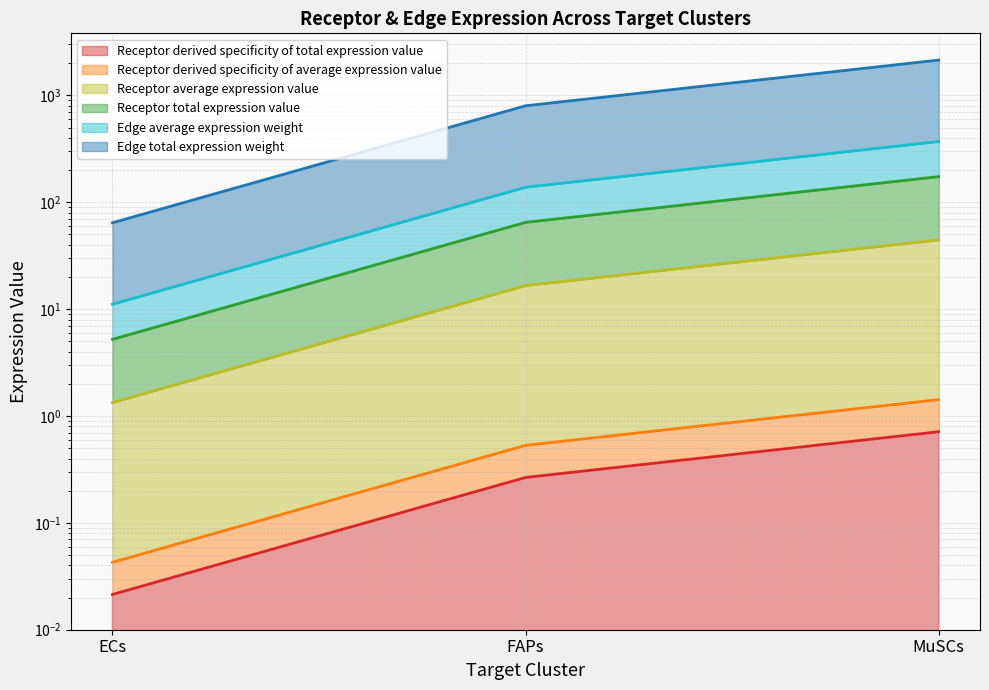

Does the chart have visible grid lines?

Yes